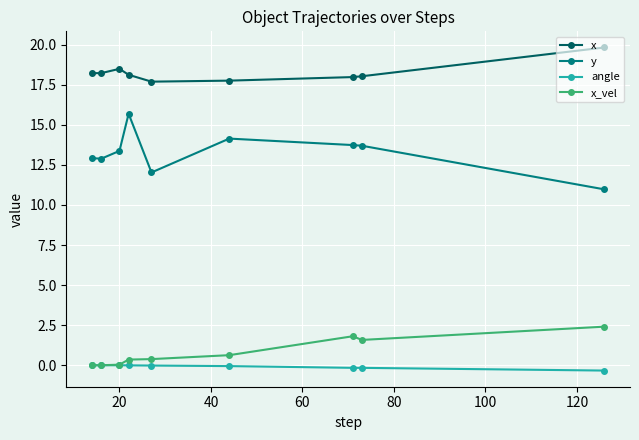

What are all the series names shown in the legend?

x, y, angle, x_vel